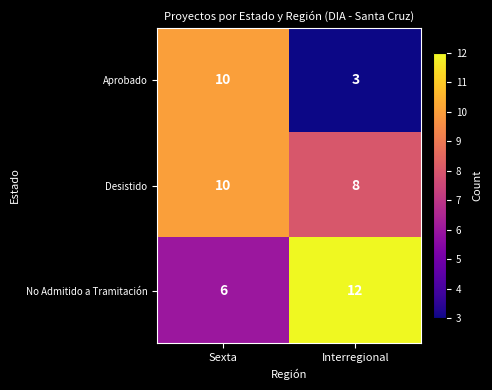

Reading left to right, what are all the values shown in this chart?

Aprobado: 10	3
Desistido: 10	8
No Admitido a Tramitación: 6	12